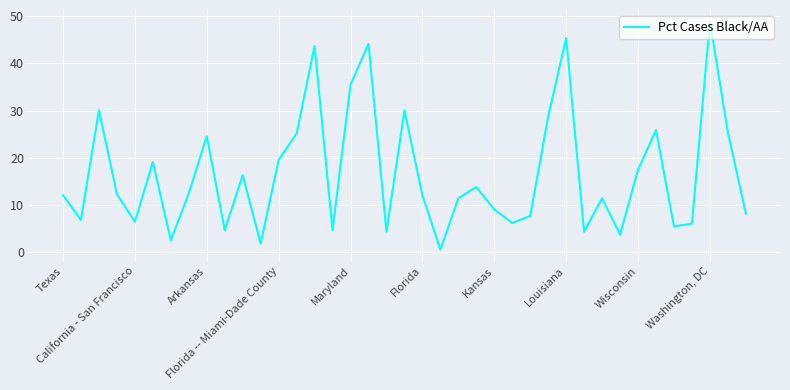

What is the greatest value displayed?

48.9